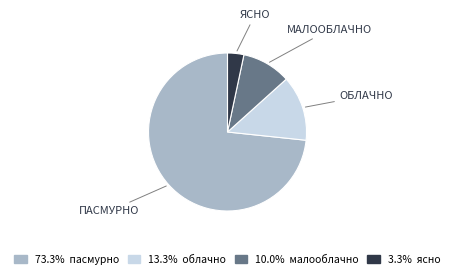

Combined, do 3.3% ясно and 13.3% облачно account for over 50%?

No